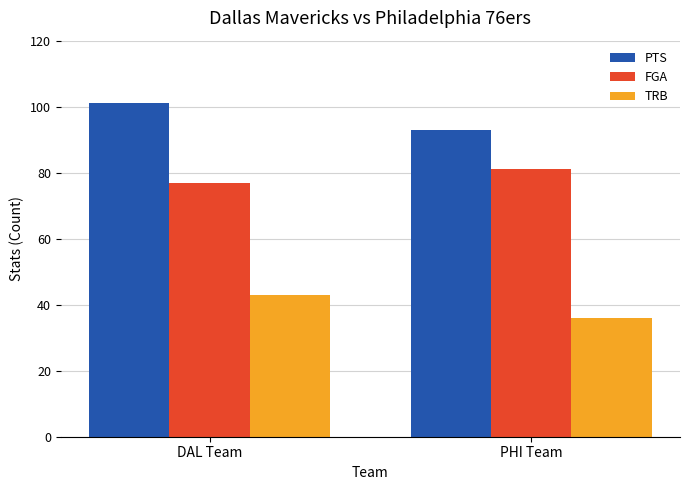

List the series in order of their overall mean, lowest first.

TRB, FGA, PTS